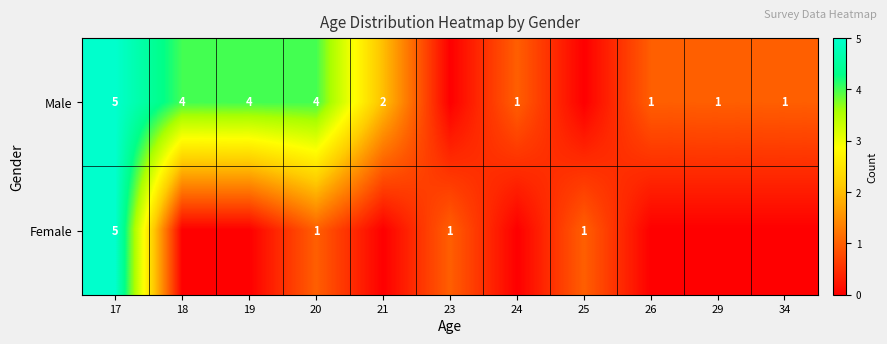

What is the total value across all series at 17?

10